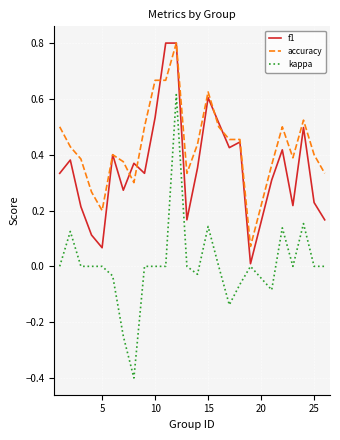

Which series has the largest range (max minus min)?

kappa